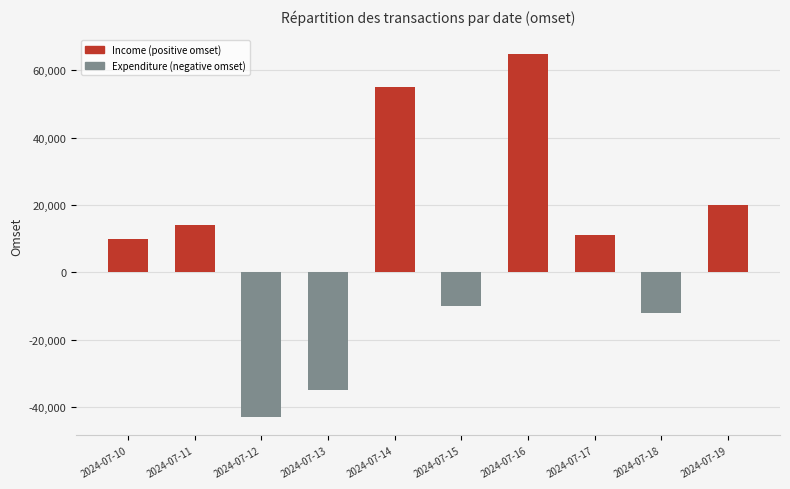

How many categories are shown in the chart?

10